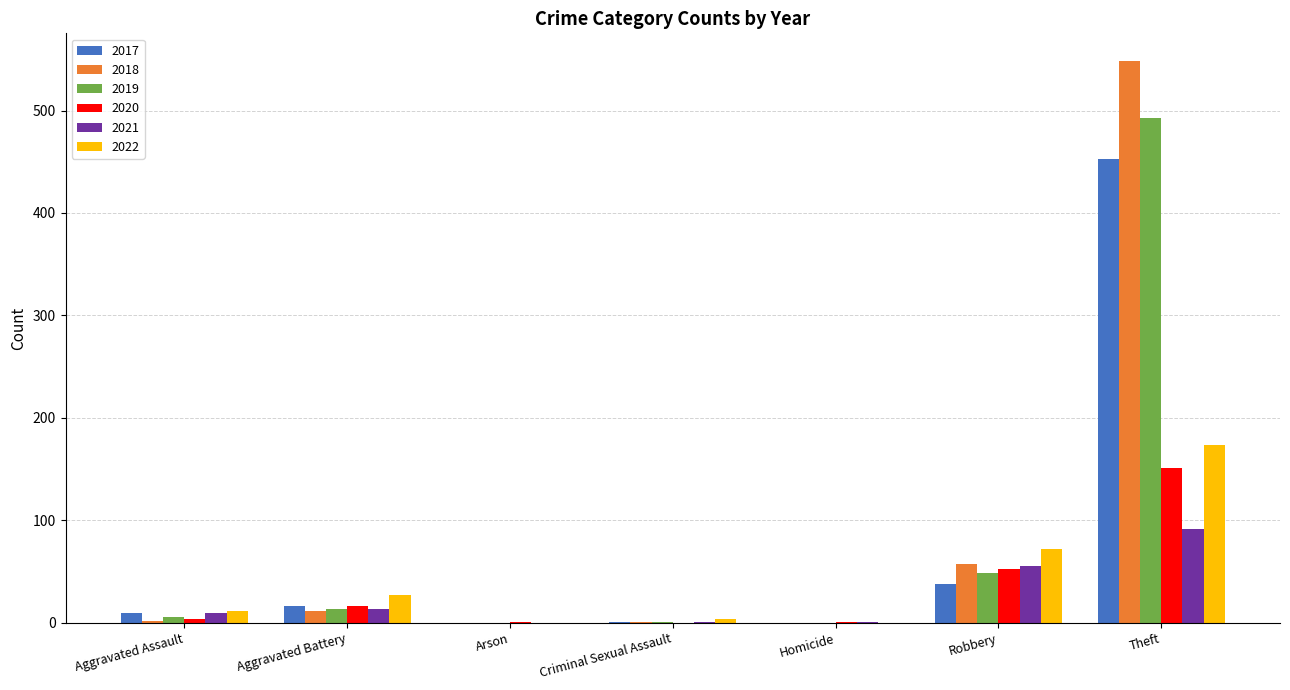

The value of 2018 at Homicide is -339. True or false?

False